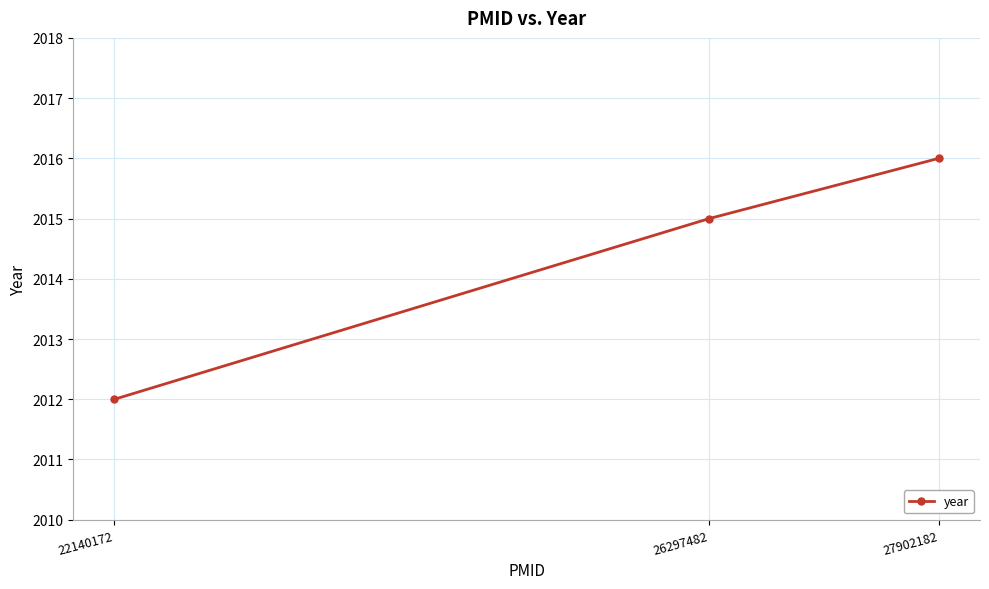

Reading left to right, list all the values displayed in this chart.

22140172=2012	26297482=2015	27902182=2016